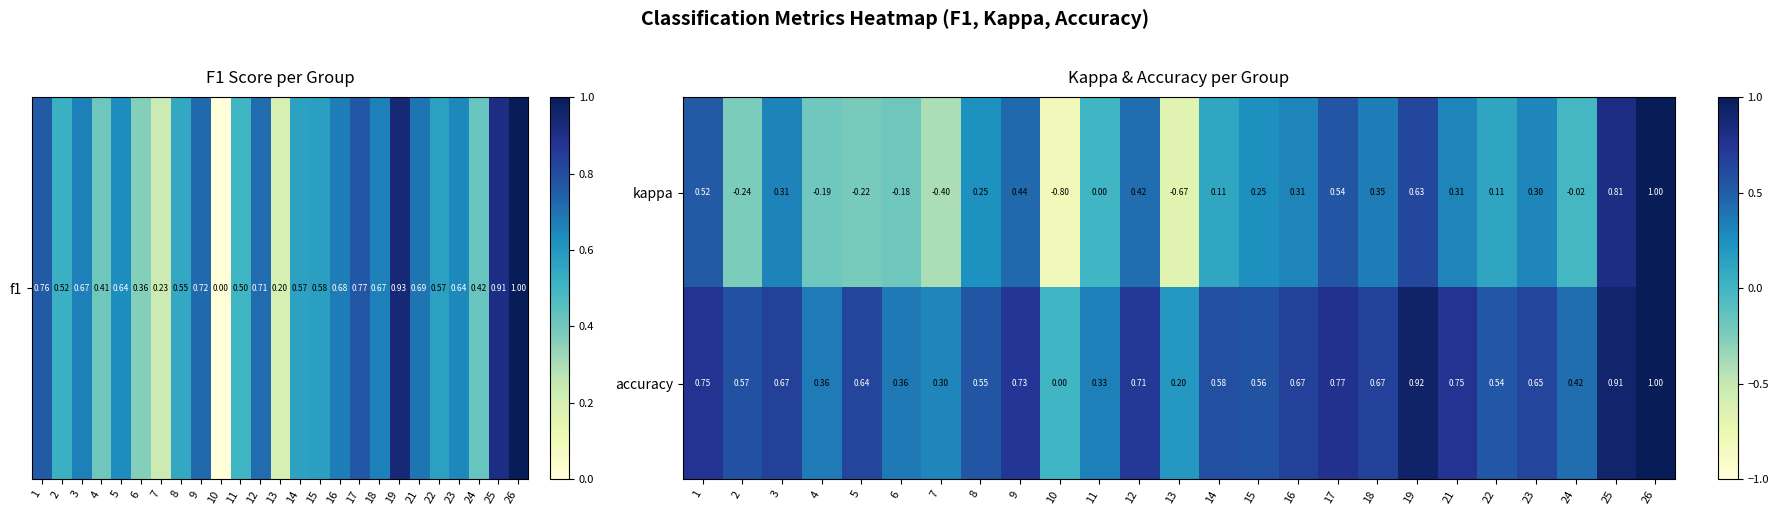

Which series changed the most between 1 and 23?

kappa